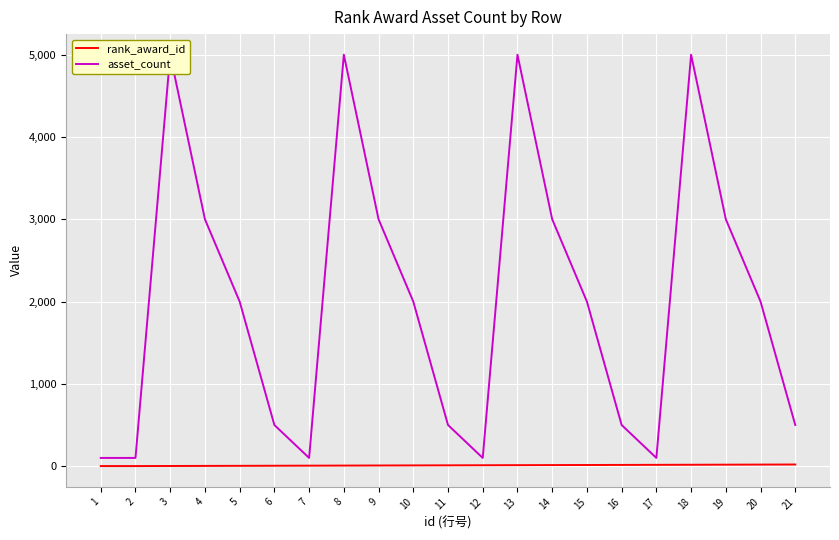

What is the greatest value displayed?

5000